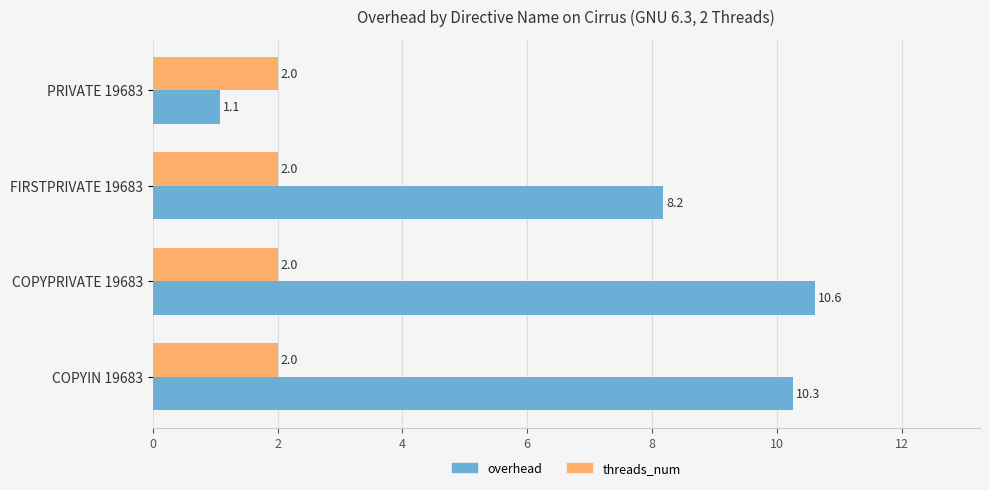

What value does the threads_num series have at PRIVATE 19683?

2.0